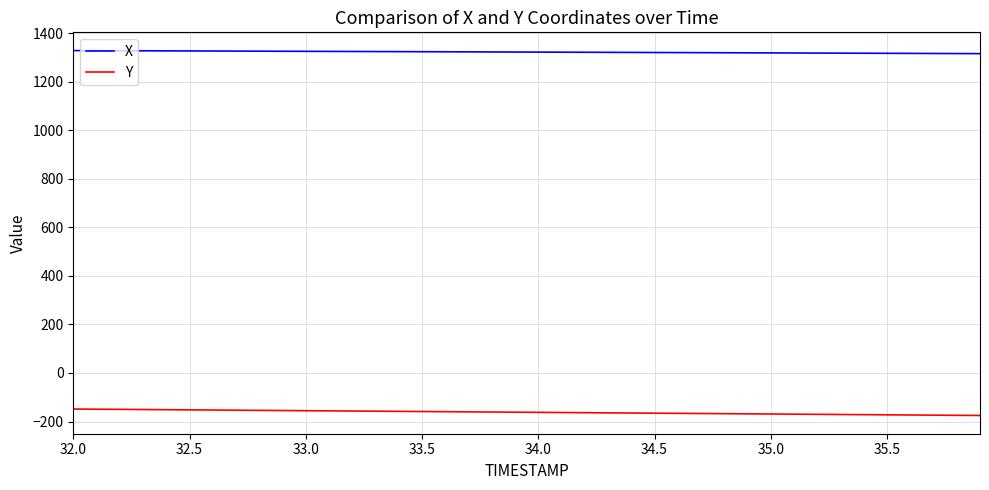

How many lines are shown in the chart?

2